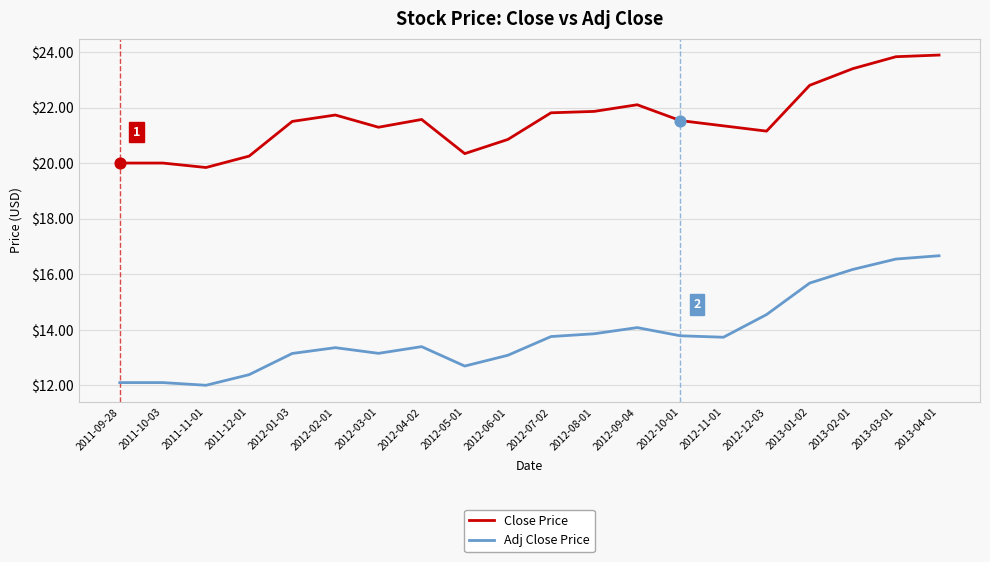

Between 2012-05-01 and 2012-10-01, which series saw the biggest shift?

Close Price